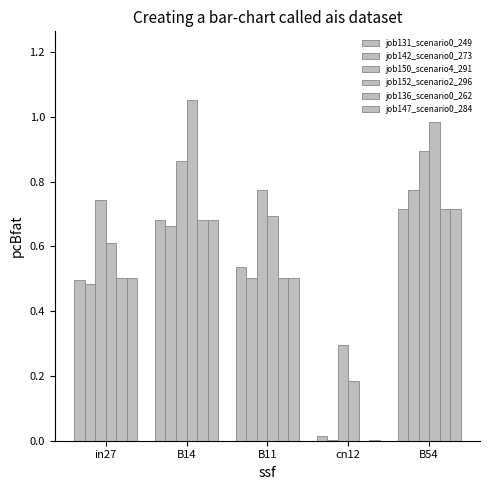

How many groups of bars are there?

5